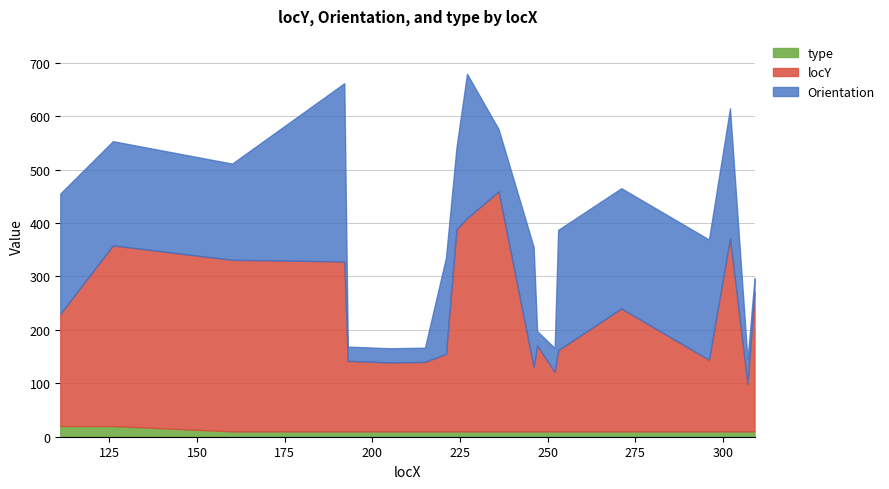

Rank the categories by locY value from lowest to highest.

307, 252, 246, 205, 215, 193, 296, 221, 253, 247, 111, 271, 309, 192, 160, 126, 302, 224, 227, 236